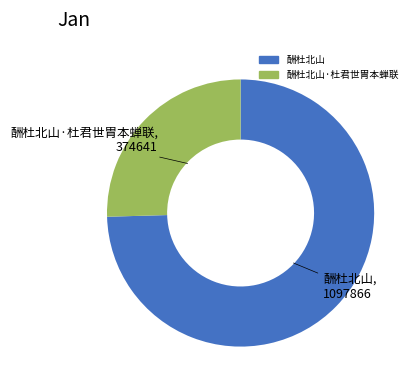

Is there a majority slice in this chart?

Yes